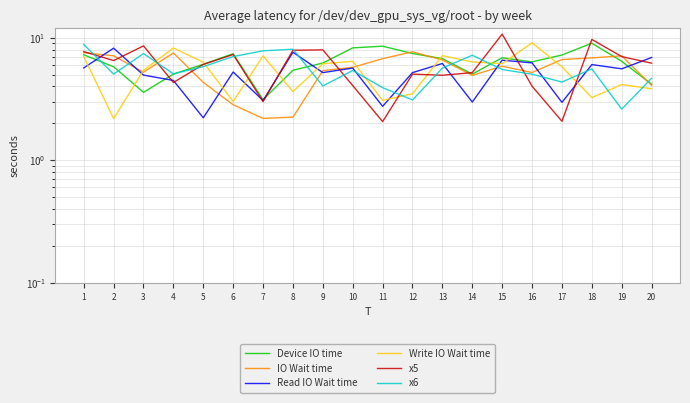

List the labels in order of Device IO time value, largest first.

18, 11, 10, 12, 6, 1, 17, 15, 13, 19, 16, 9, 5, 2, 8, 14, 4, 20, 3, 7